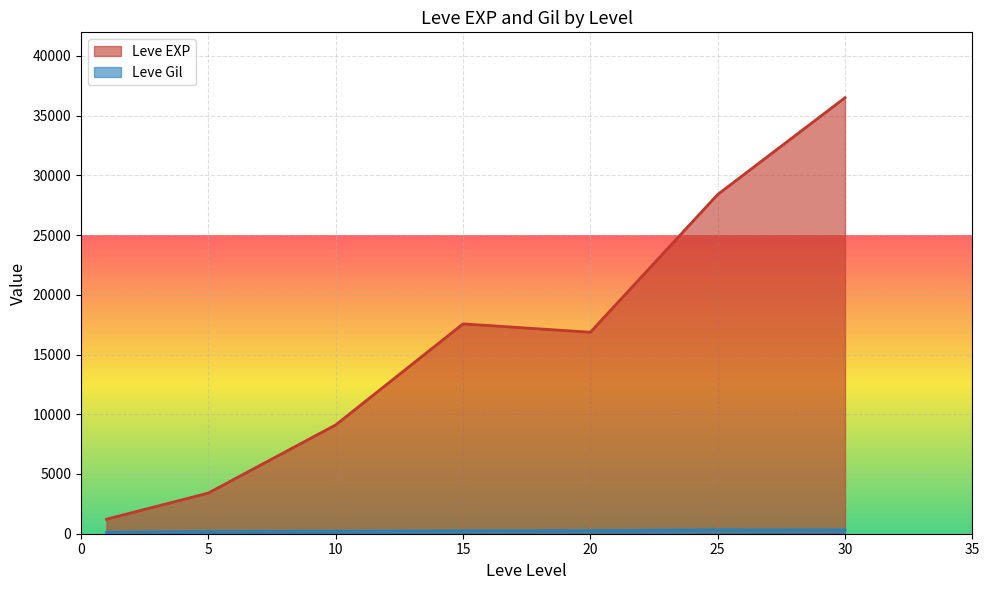

Between 20 and 20, which series saw the biggest shift?

Leve EXP